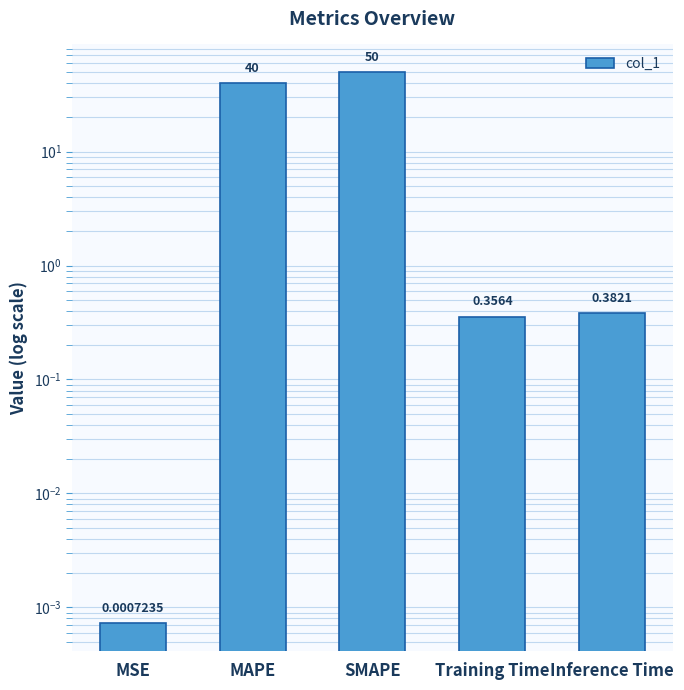

What is the maximum value shown in the chart?

50.0